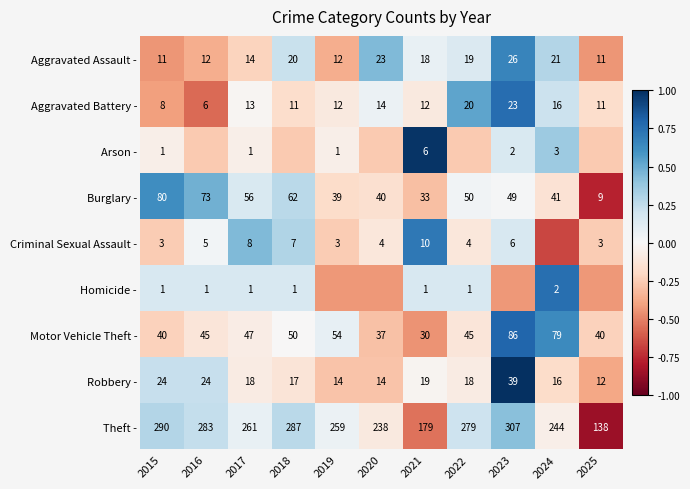

Is the value of Aggravated Battery - at 2025 greater than the value of Aggravated Assault - at 2022?

No